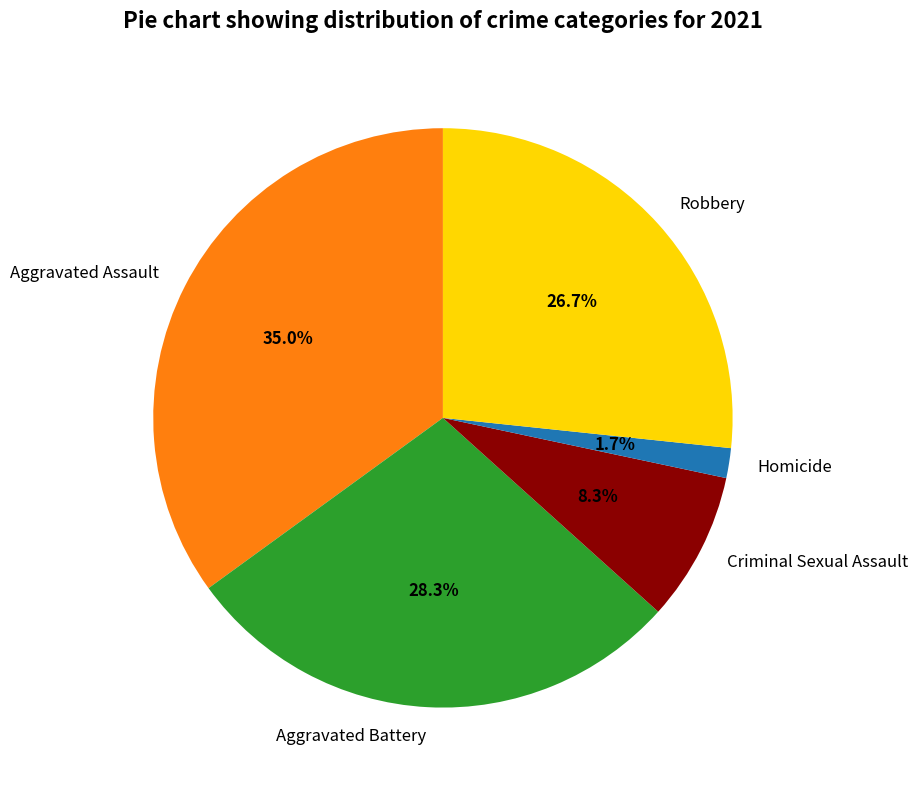

How many segments does this pie chart have?

5